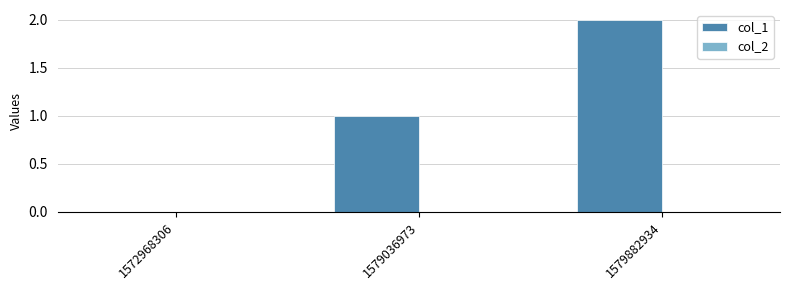

What is the sum of the values at 1579036973 and 1579882934?

3